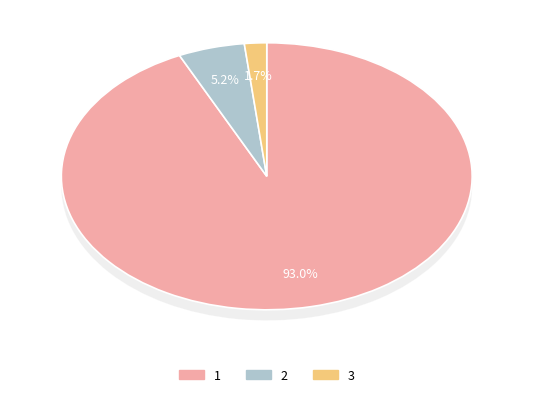

What is the majority slice?

1